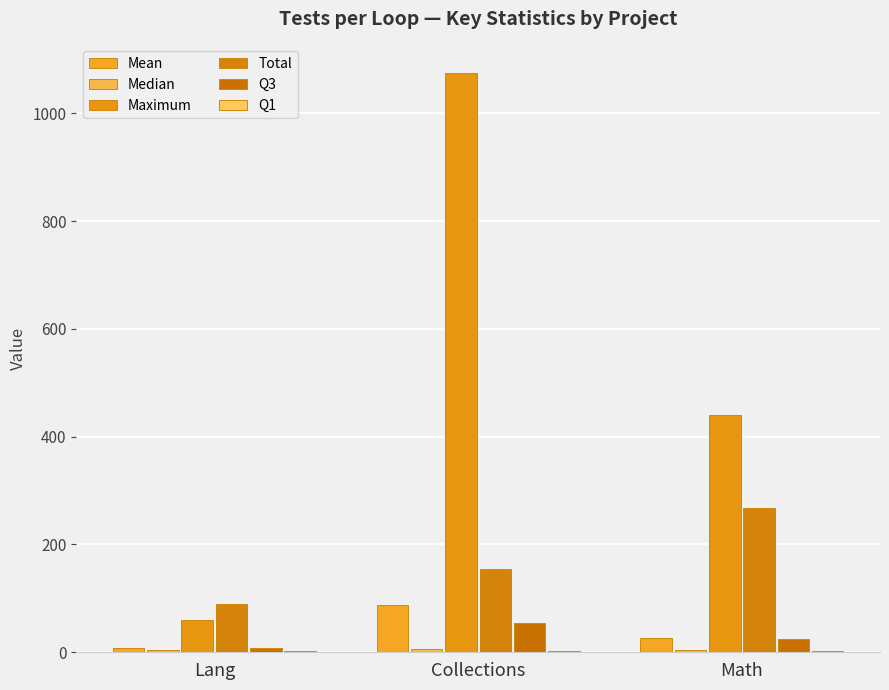

How many categories are shown in the chart?

3